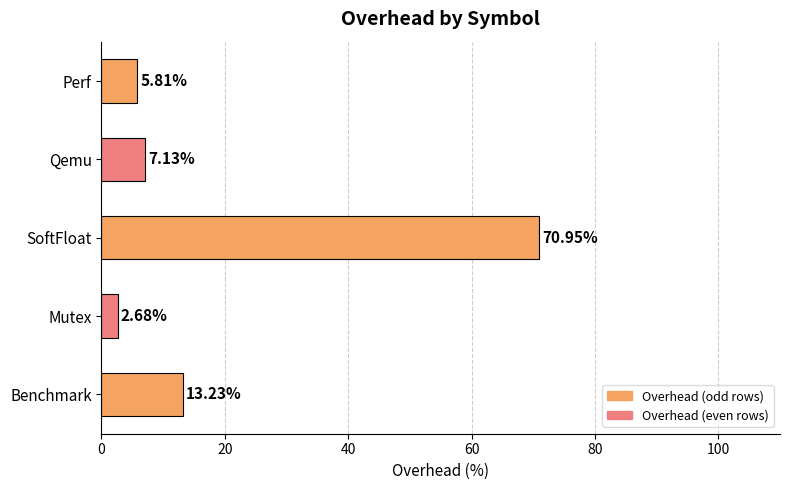

Which category has the highest value across all series?

SoftFloat